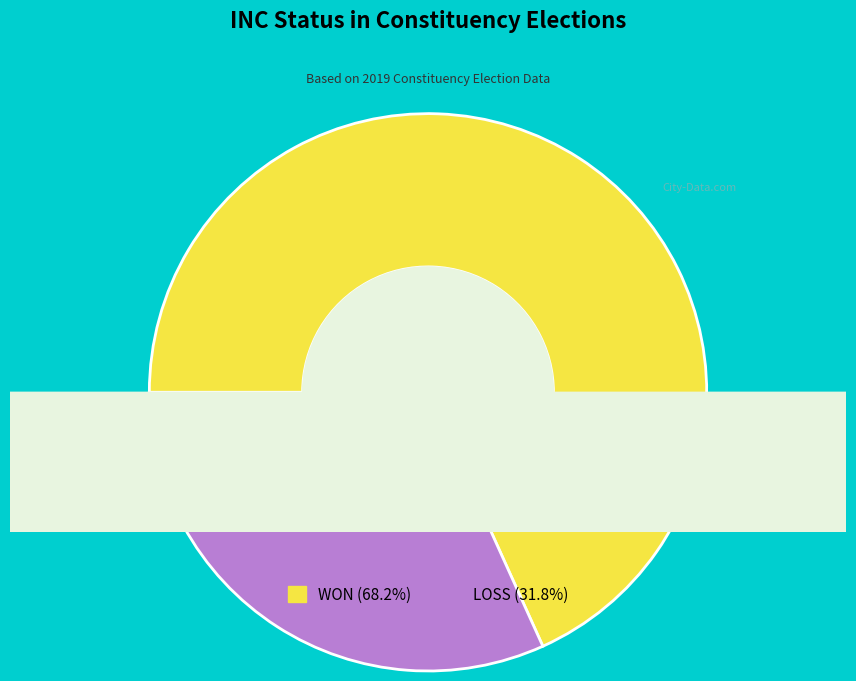

What is the total percentage of WON and LOSS?

100.0%